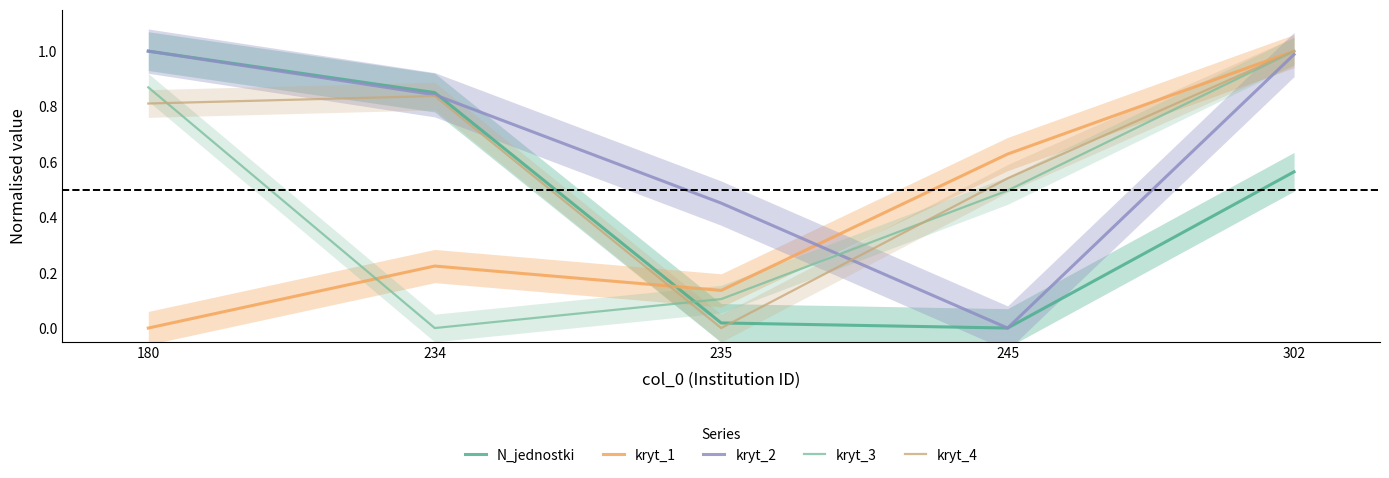

Rank the categories by kryt_1 value from lowest to highest.

180, 235, 234, 245, 302